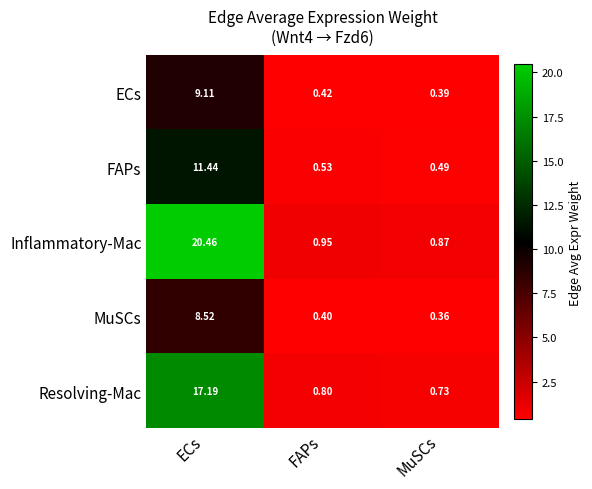

At which label is MuSCs closest to 4?

FAPs